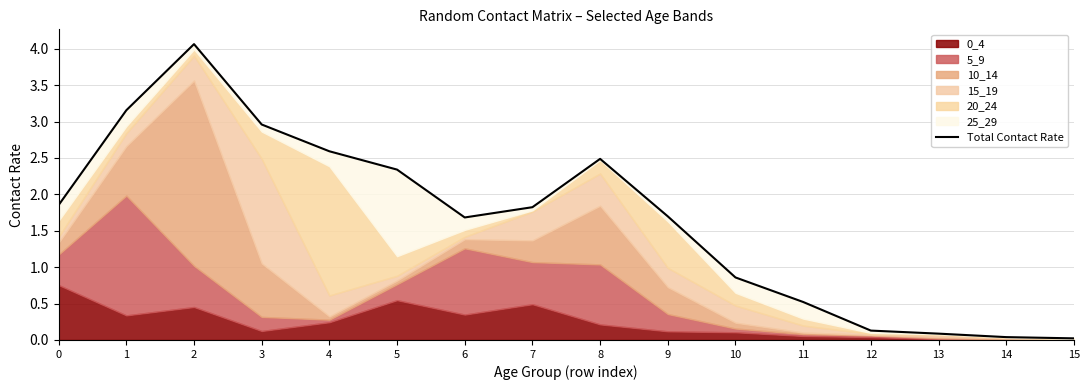

How many points are lower than both their immediate neighbors (excluding endpoints)?

1